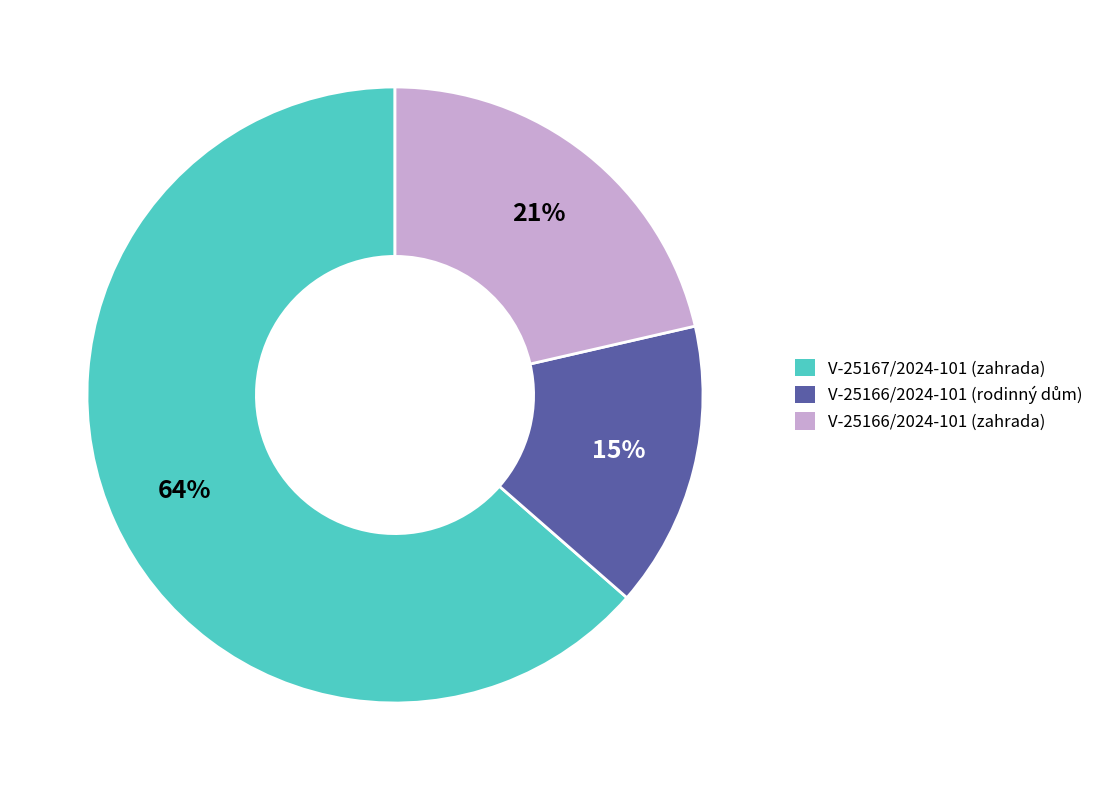

Is the sum of V-25167/2024-101 (zahrada) and V-25166/2024-101 (zahrada) greater than half?

Yes